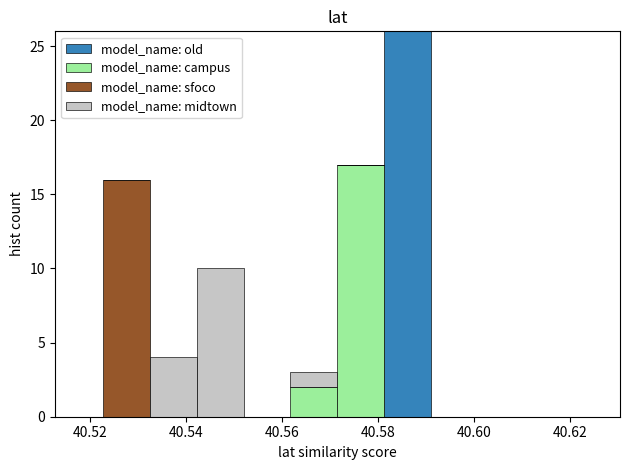

Reading left to right, transcribe this chart: for each stacked bar, give the range it covers on the x-axis and its total height. Neither the bar edges nor the heights are printed on the chart, so give them approximately, as read against the axes.

40.522 to 40.532: 16
40.532 to 40.542: 4
40.542 to 40.552: 10
40.552 to 40.562: 0
40.562 to 40.572: 3
40.572 to 40.582: 17
40.582 to 40.592: 26
40.592 to 40.600: 0
40.600 to 40.610: 0
40.610 to 40.620: 0